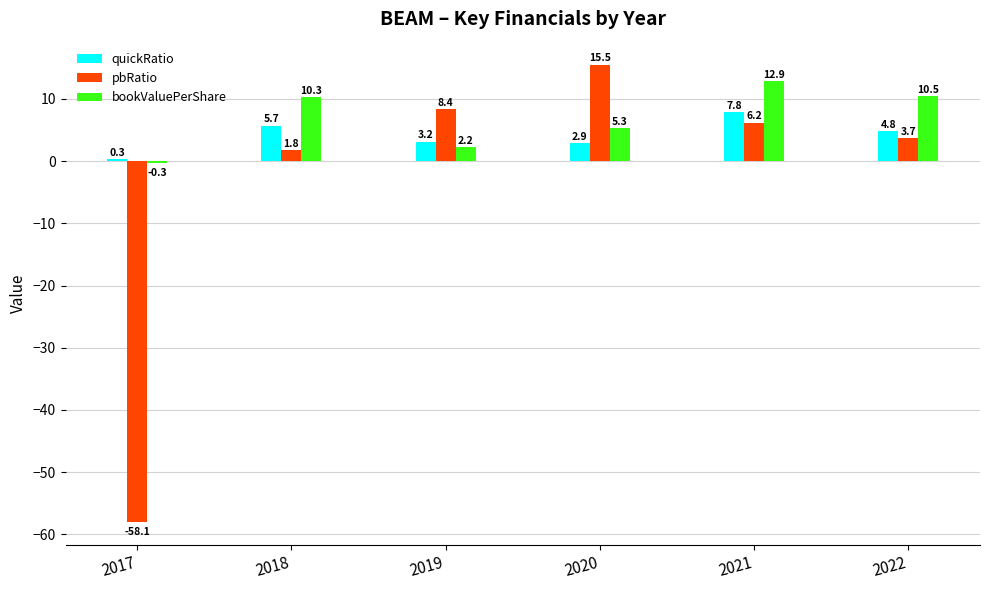

Rank the categories by pbRatio value from highest to lowest.

2020, 2019, 2021, 2022, 2018, 2017